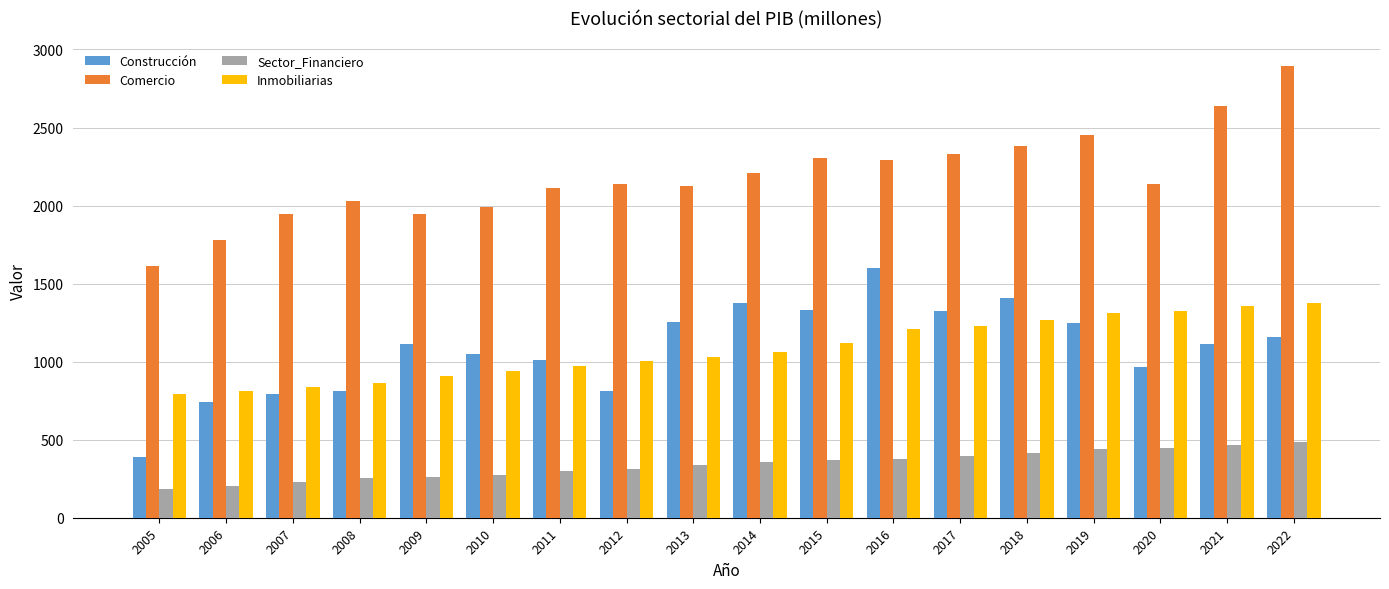

What value does the Inmobiliarias series have at 2006, to the nearest 50?

800